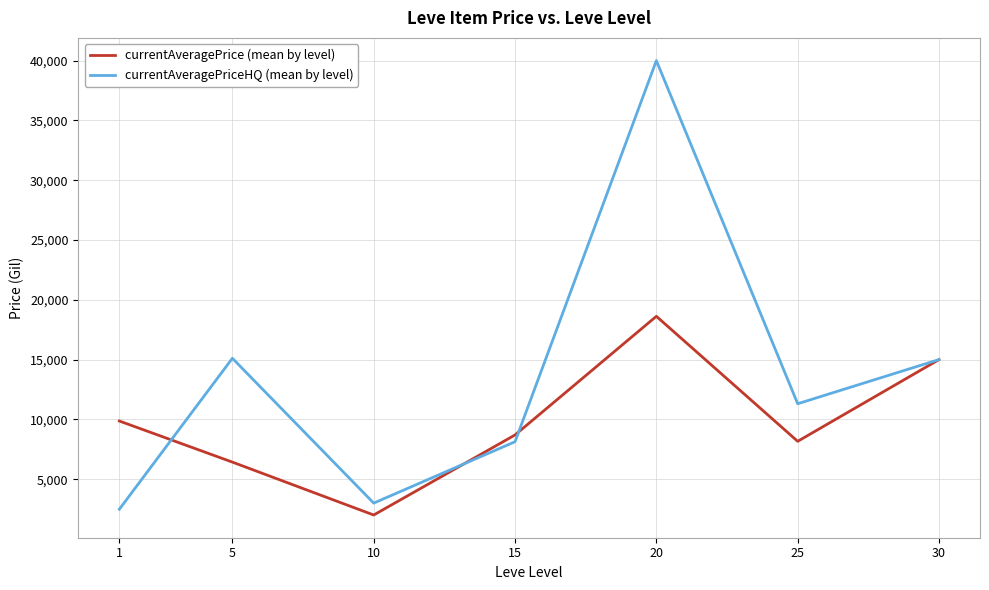

Count the number of categories in the chart.

7